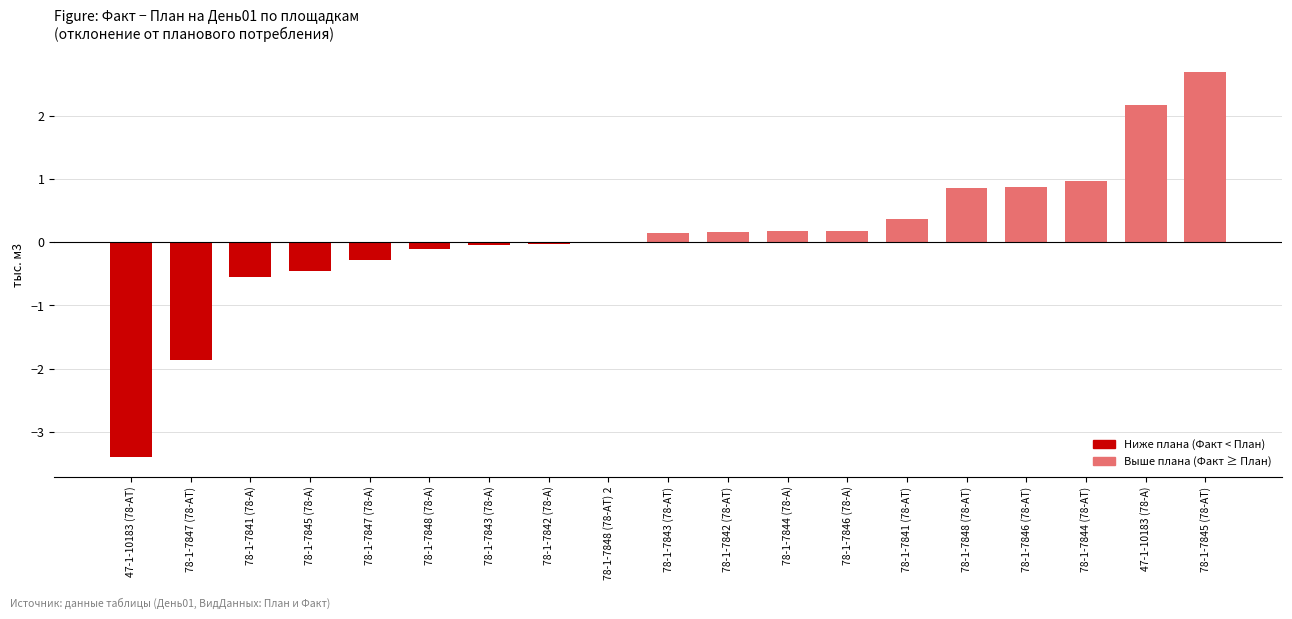

What value does the data have at 47-1-10183 (78-А)?

2.2